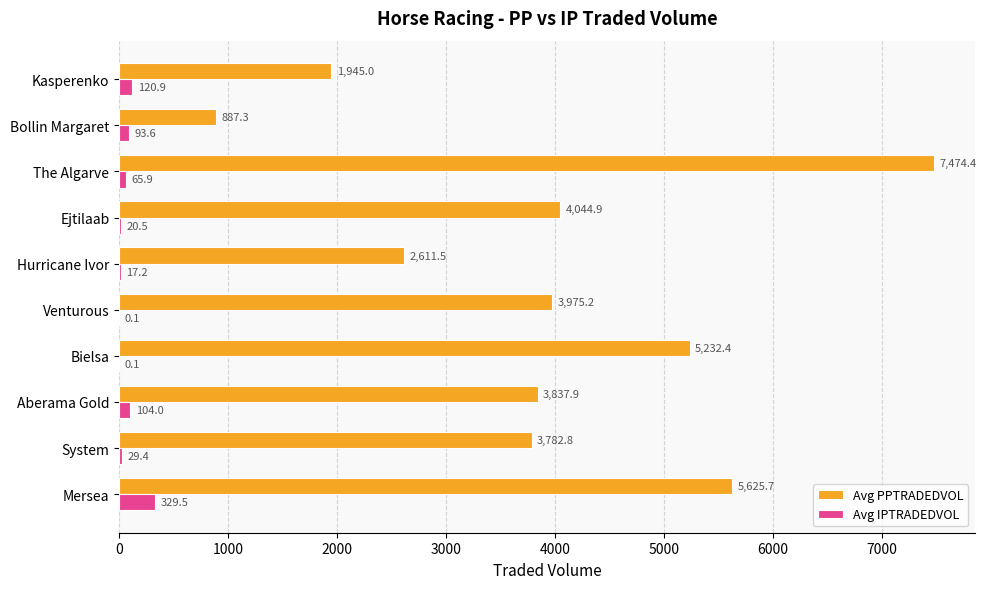

What is the maximum value for Avg PPTRADEDVOL?

7474.4